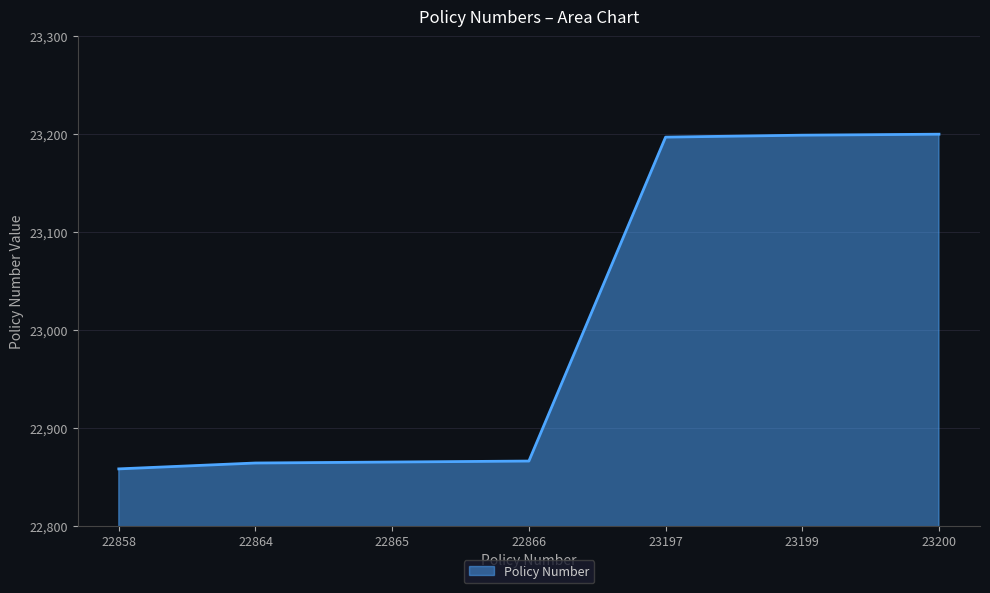

True or false: the data has more than 2 interior local peaks.

False